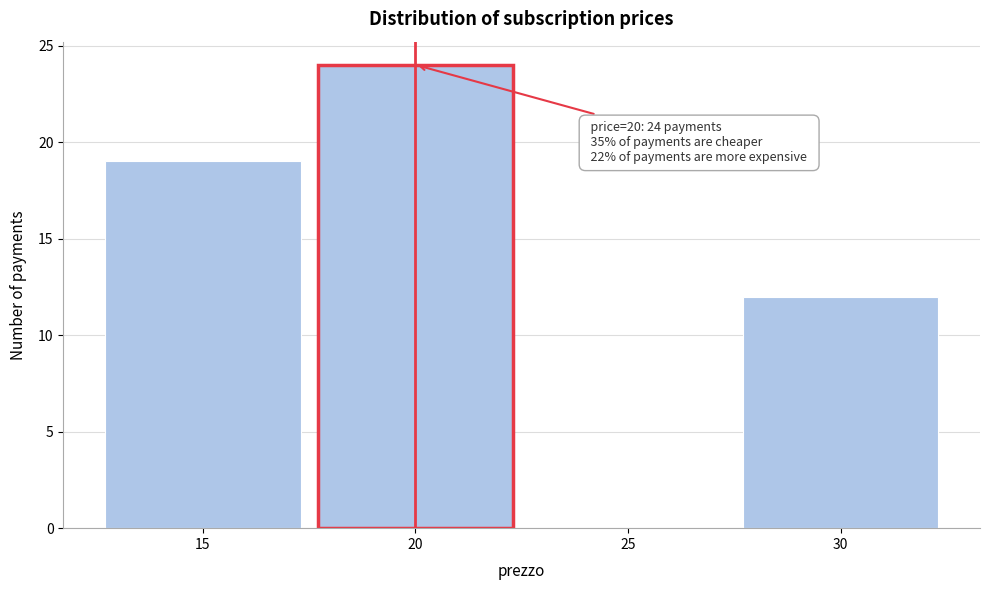

Which range on the x-axis has the tallest bar?

17.5 to 22.5